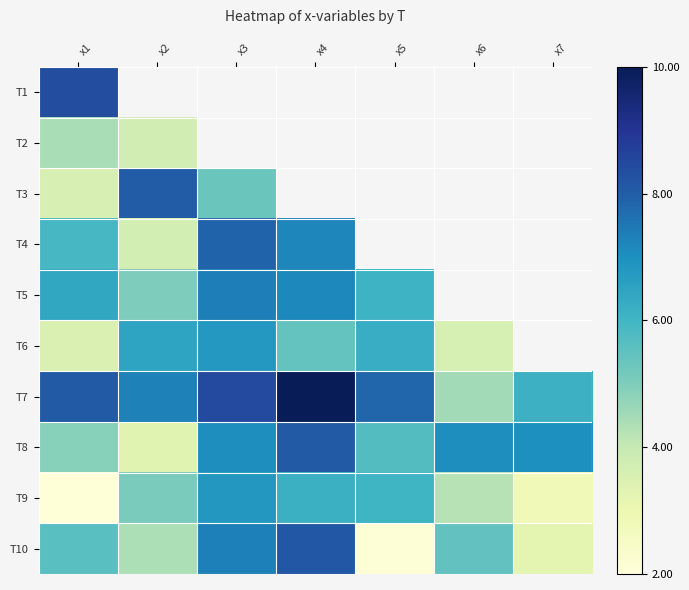

Reading right to left, extract all data points from this chart.

T1: x7=6.4	x6=7.7	x5=7.2	x4=2.4	x3=4.4	x2=5.3	x1=8.4
T2: x7=3.1	x6=3.8	x5=2.1	x4=8.2	x3=3.6	x2=3.7	x1=4.4
T3: x7=6.2	x6=6.9	x5=5.1	x4=6.9	x3=5.3	x2=8.0	x1=3.6
T4: x7=3.2	x6=4.6	x5=5.1	x4=7.2	x3=7.9	x2=3.7	x1=5.9
T5: x7=6.2	x6=6.1	x5=6.1	x4=7.2	x3=7.4	x2=5.0	x1=6.4
T6: x7=6.3	x6=3.6	x5=6.2	x4=5.4	x3=6.8	x2=6.5	x1=3.5
T7: x7=6.1	x6=4.5	x5=7.8	x4=10.0	x3=8.5	x2=7.3	x1=8.1
T8: x7=7.0	x6=7.0	x5=5.7	x4=8.1	x3=7.0	x2=3.3	x1=4.9
T9: x7=2.8	x6=4.2	x5=6.0	x4=6.1	x3=6.8	x2=5.1	x1=2.0
T10: x7=3.2	x6=5.5	x5=2.1	x4=8.1	x3=7.3	x2=4.4	x1=5.6